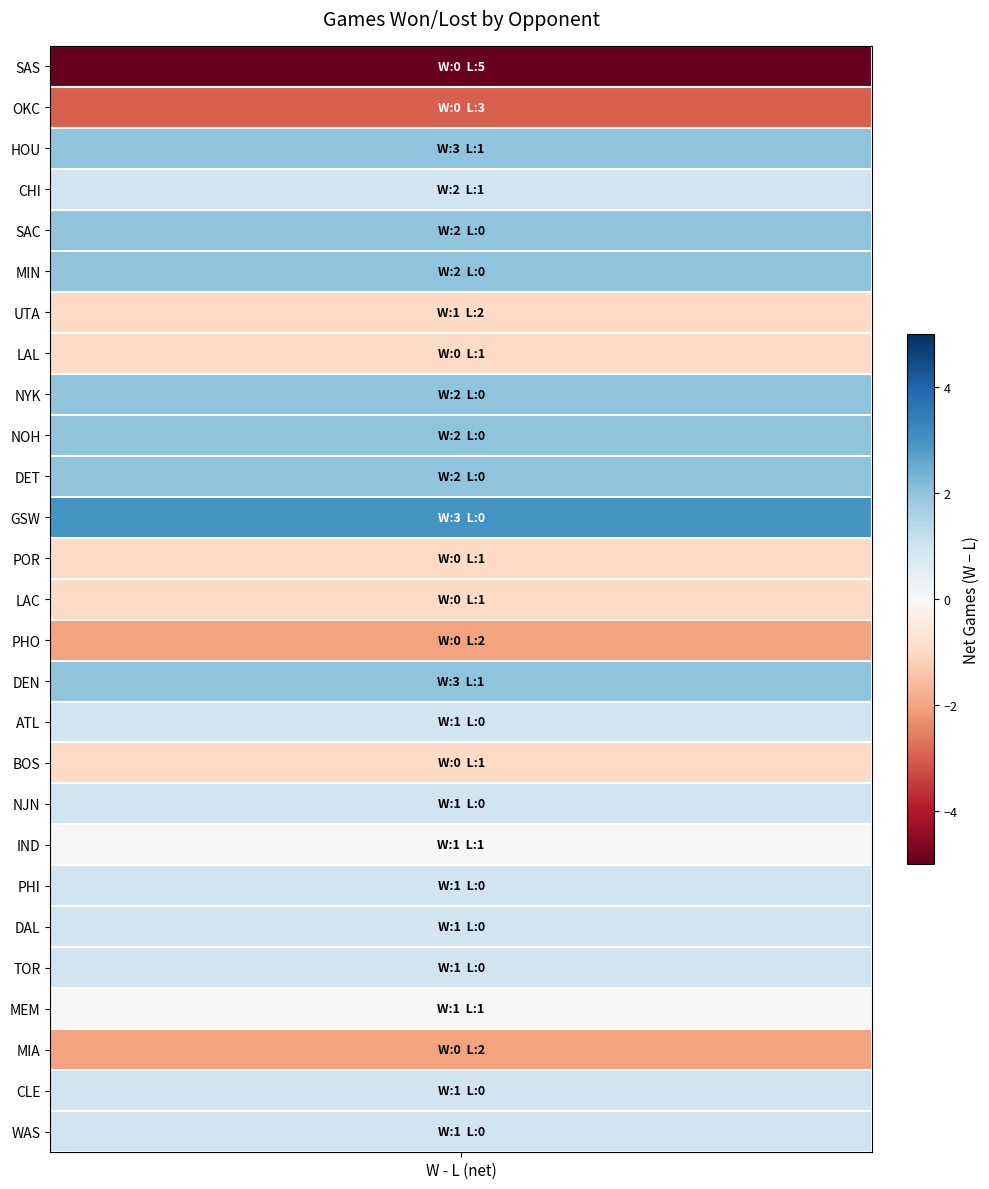

Which series has the widest spread of values?

SAS